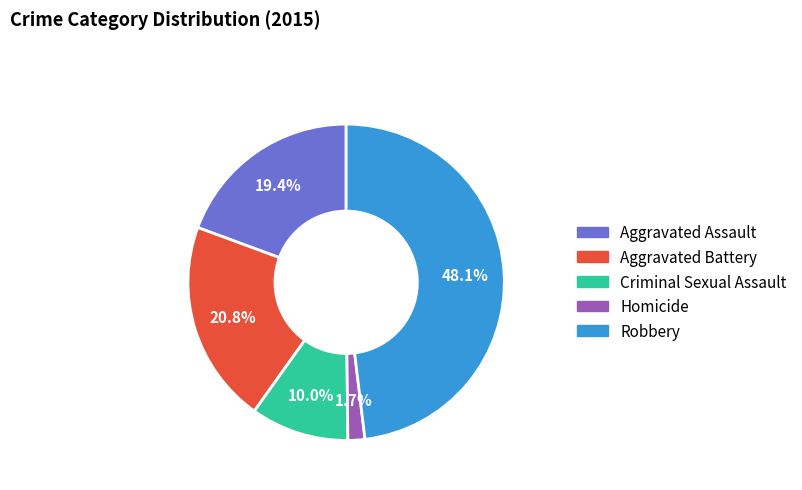

Does any single category account for the majority?

No